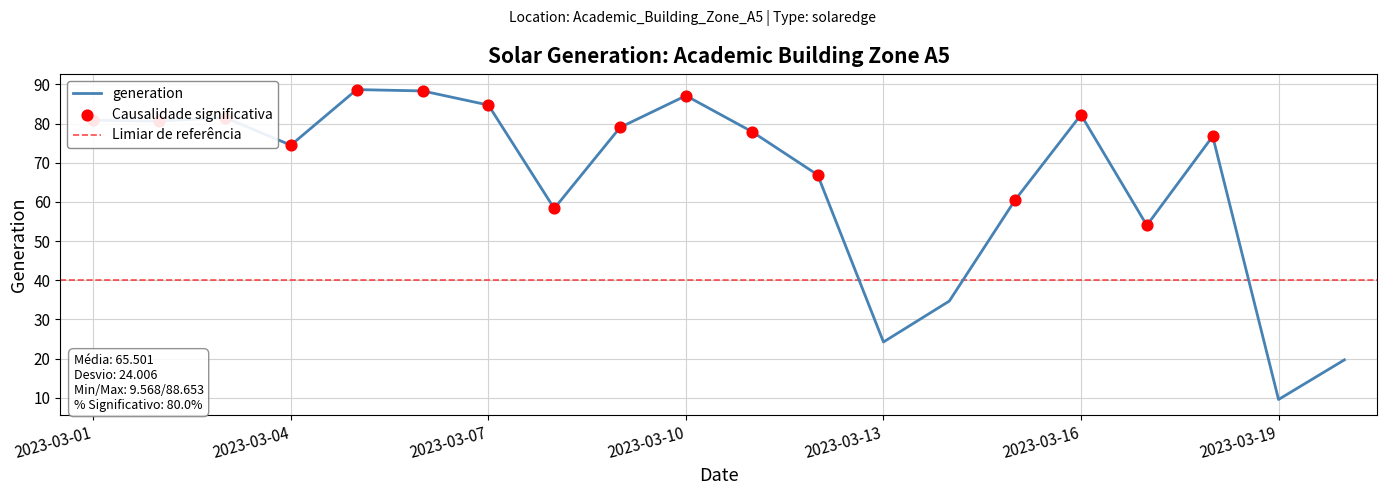

Between 2023-03-06 and 2023-03-18, which is larger?

2023-03-06